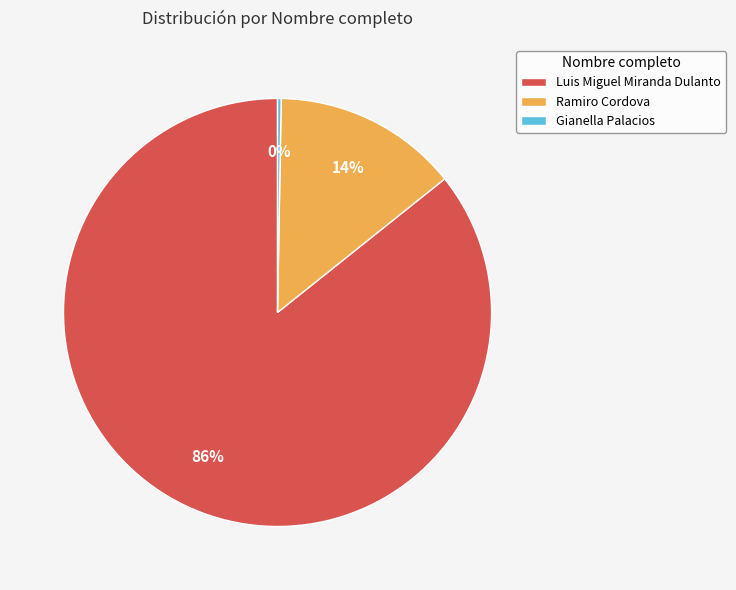

Combined, do Luis Miguel Miranda Dulanto and Ramiro Cordova account for over 50%?

Yes